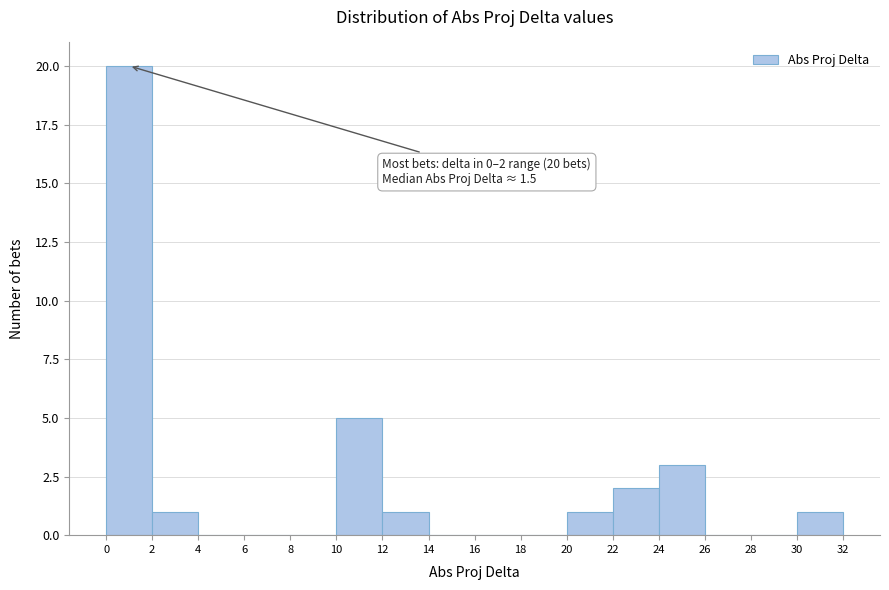

Over which range of the x-axis is the bar tallest?

0 to 2